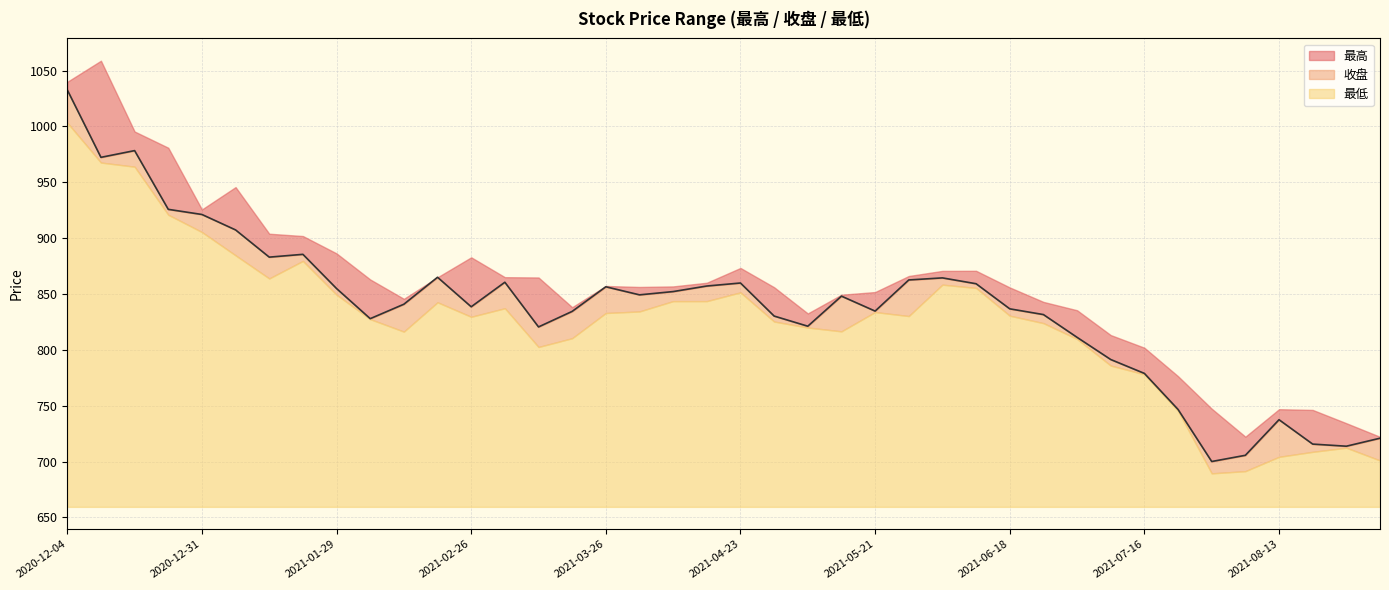

What is the label of the 39th point from the left?

2021-08-27